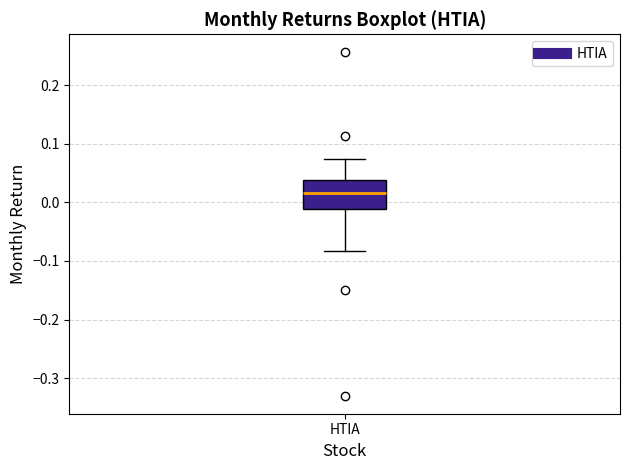

Where is the lower edge of the box for HTIA on the y-axis? The values are not printed on the chart, so give them approximately, as read against the axis.

-0.01